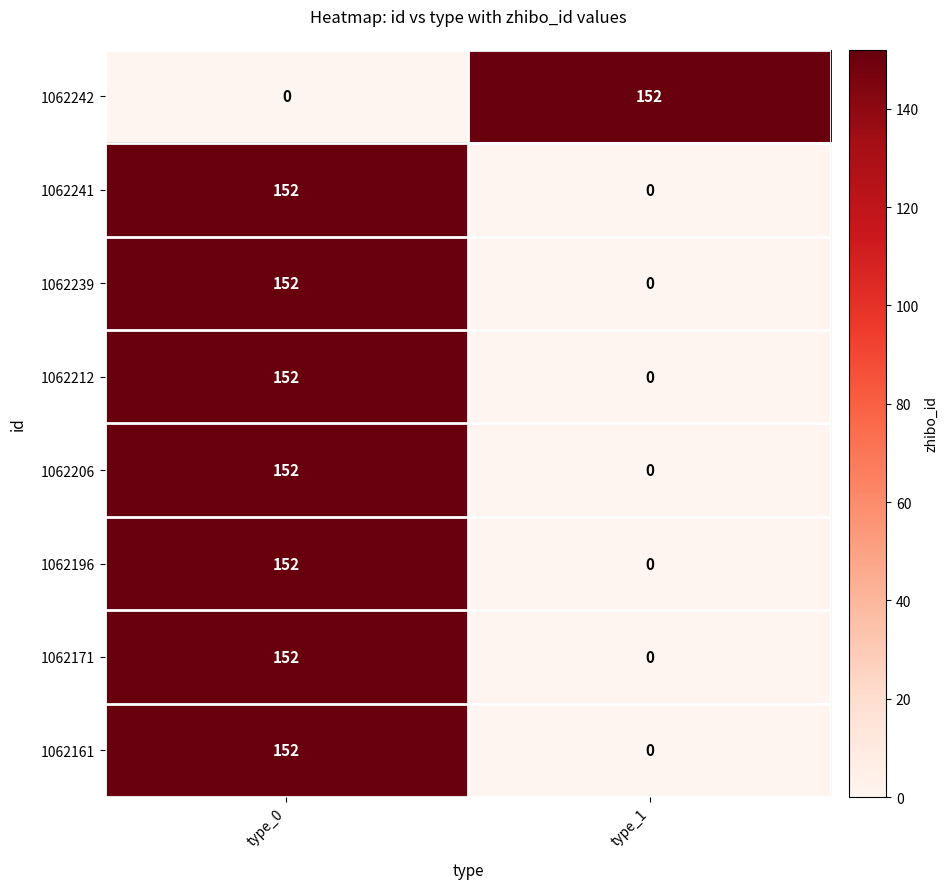

Reading left to right, transcribe all the data shown in this chart.

1062242: 0	152
1062241: 152	0
1062239: 152	0
1062212: 152	0
1062206: 152	0
1062196: 152	0
1062171: 152	0
1062161: 152	0